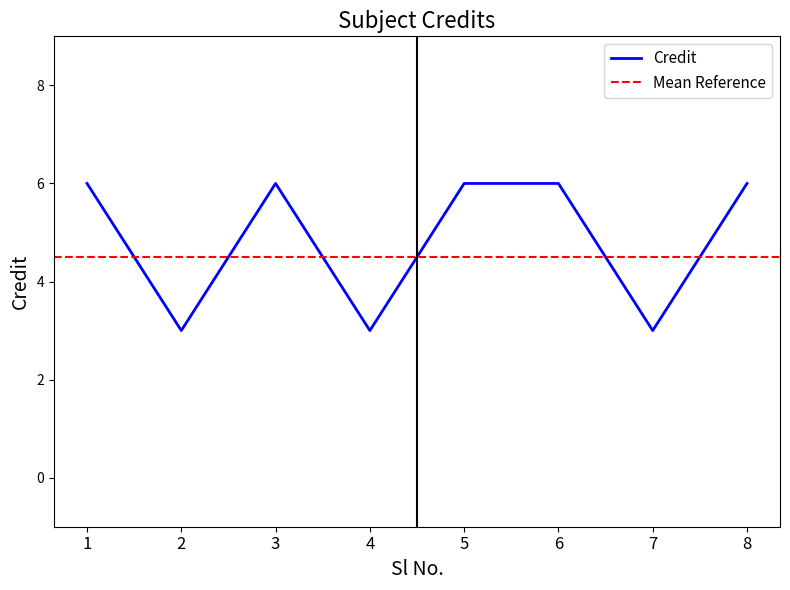

How many categories are shown in the chart?

8